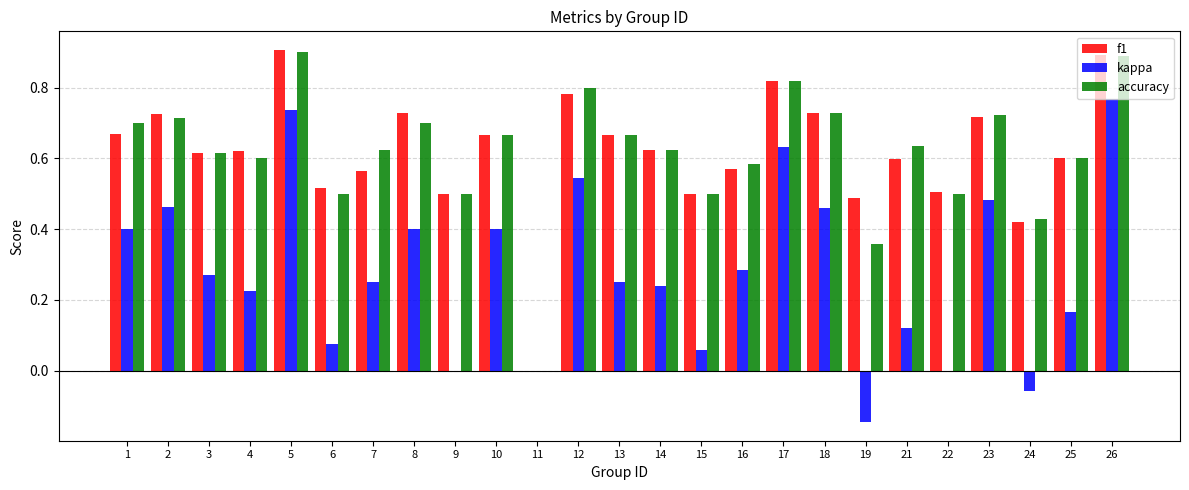

At which label does kappa reach its peak?

26